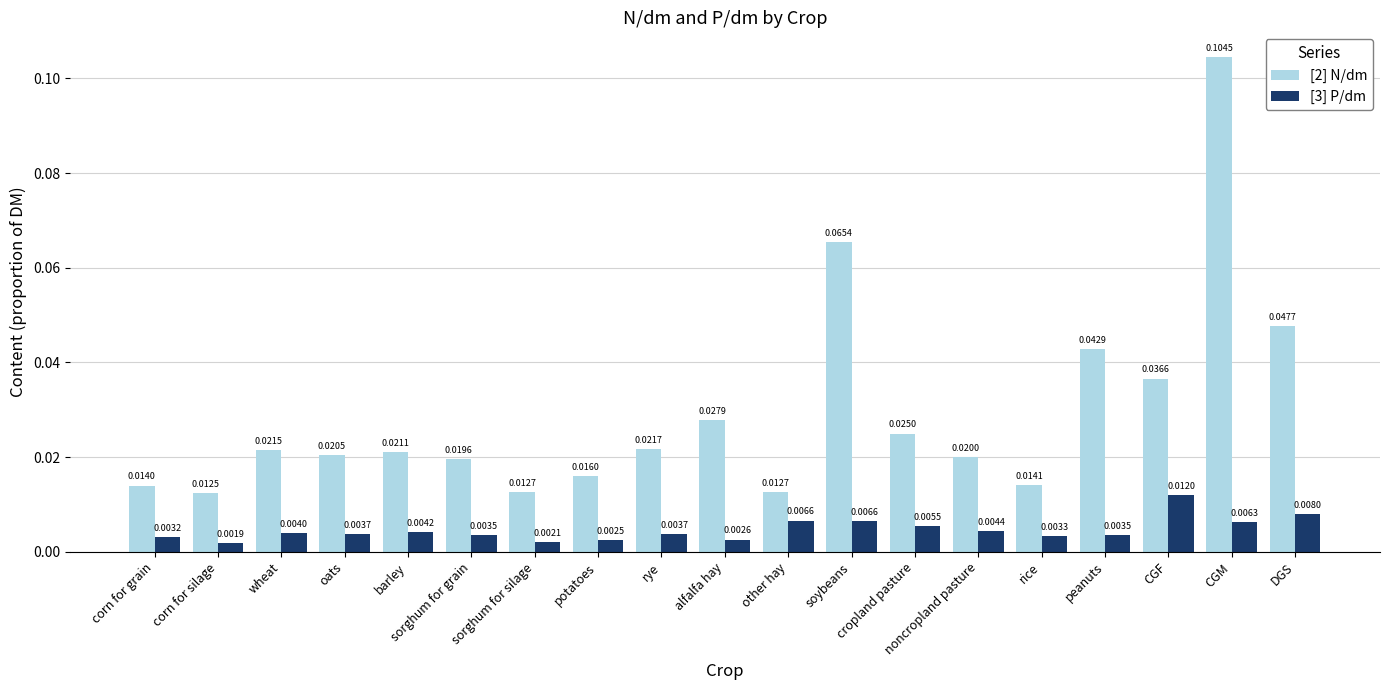

At noncropland pasture, list the series in order from smallest to largest.

[3] P/dm, [2] N/dm